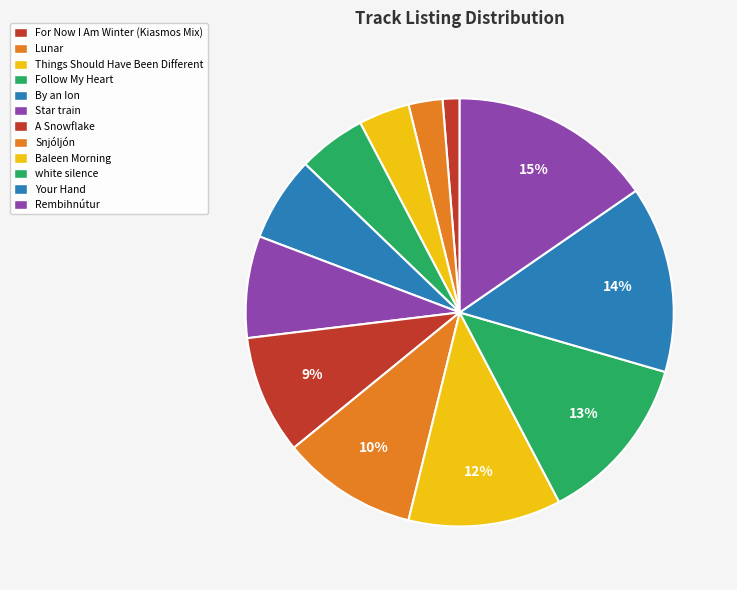

The Lunar slice represents 3% of the pie. True or false?

True